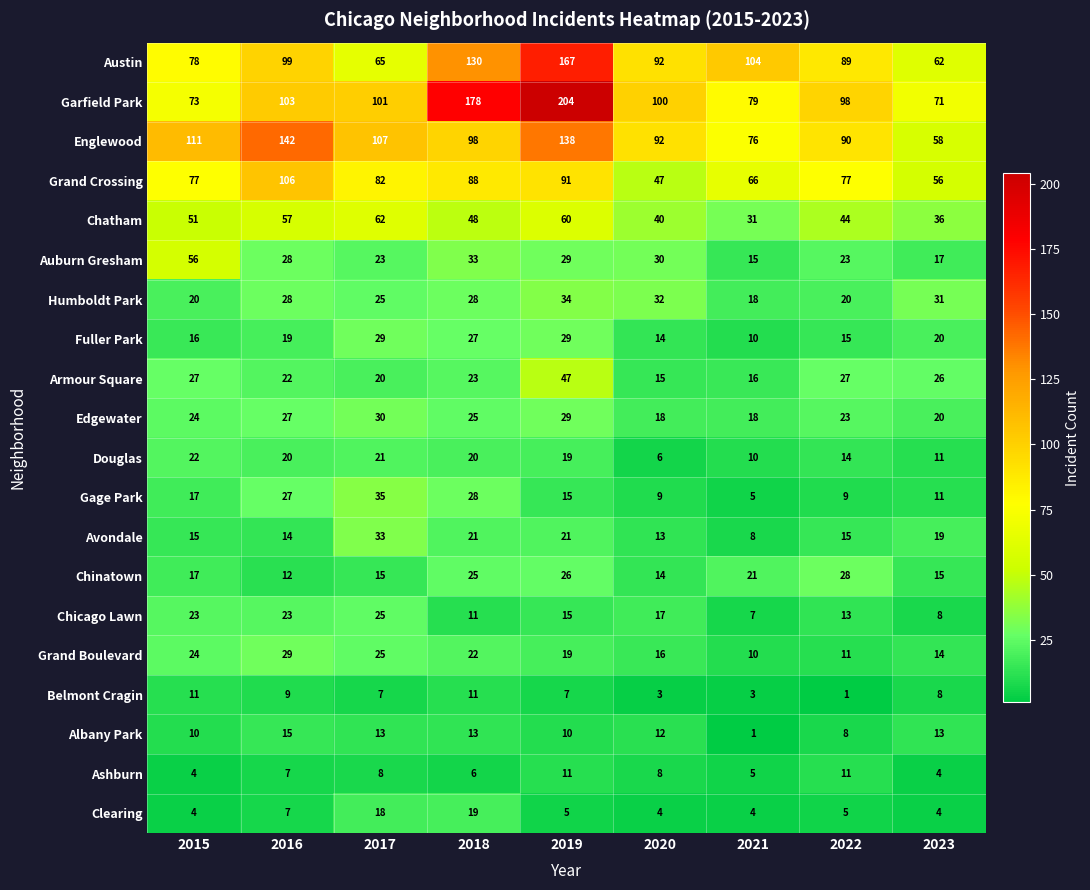

What is the difference between the Auburn Gresham values at 2023 and 2015?

39